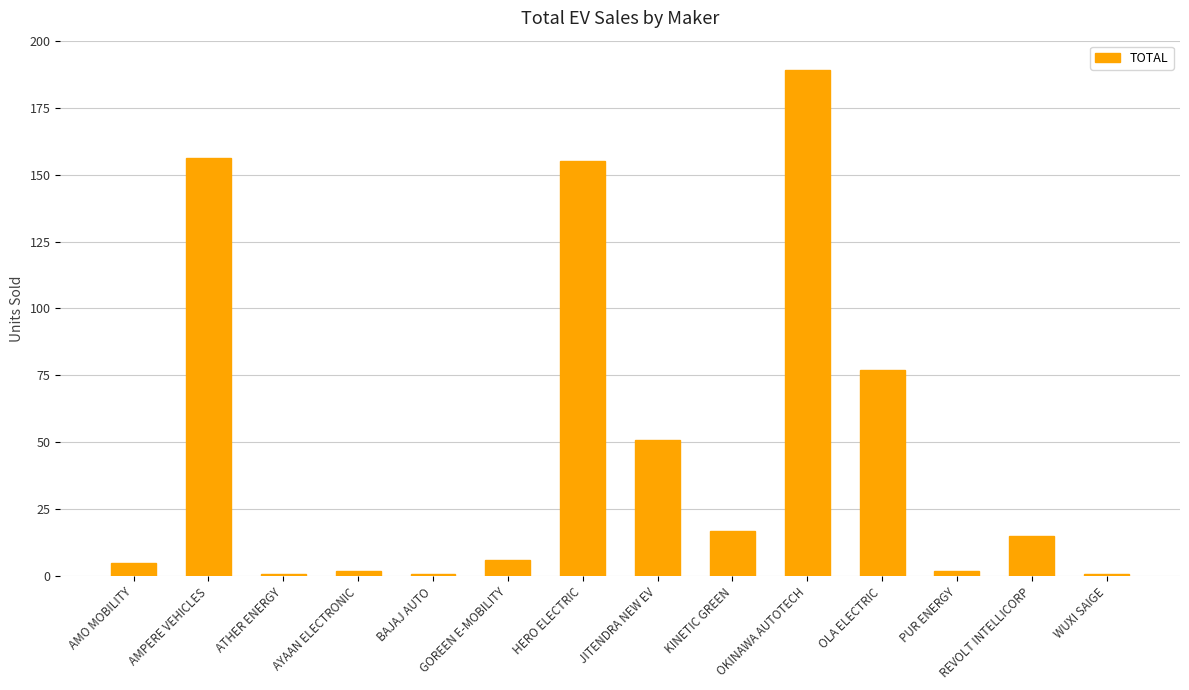

What is the greatest value displayed?

189